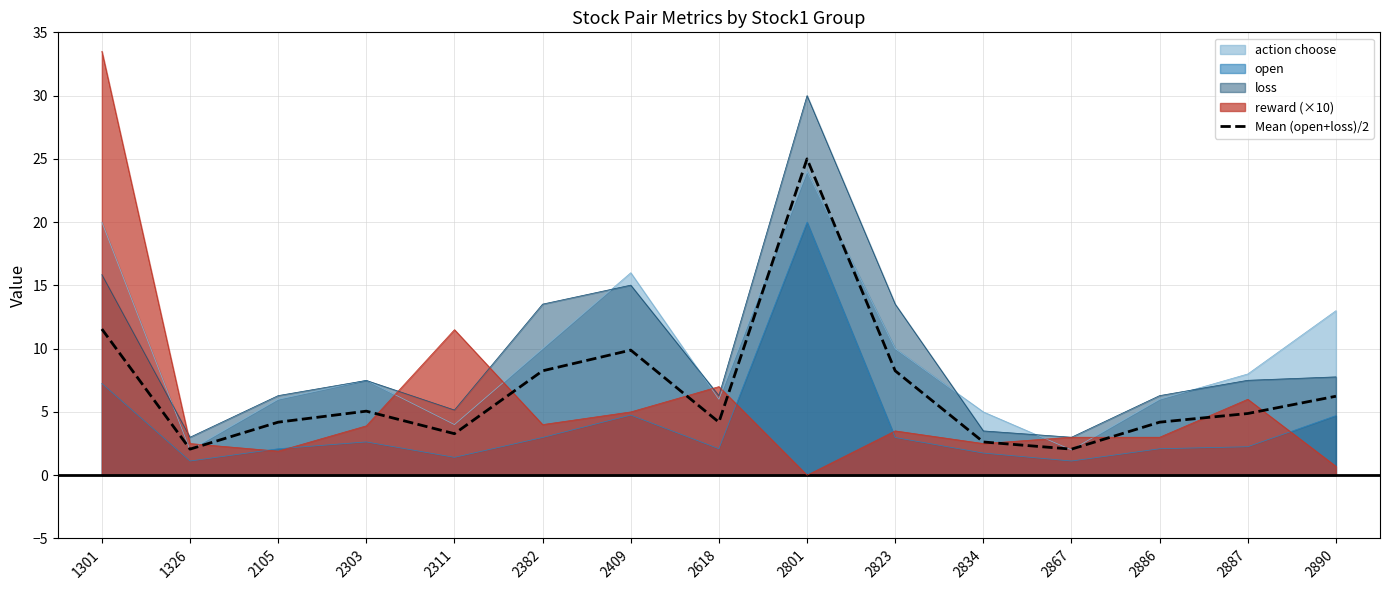

At which category does the data reach its first local peak?

2303